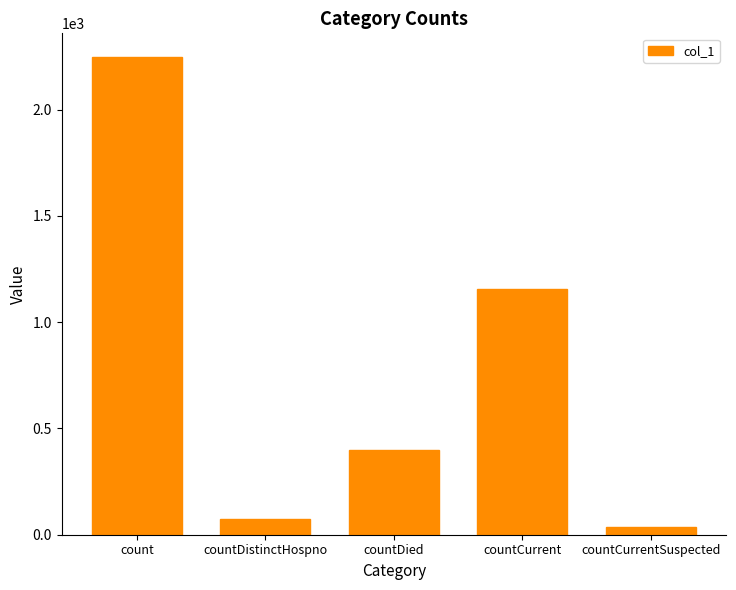

What position from the right is count?

5